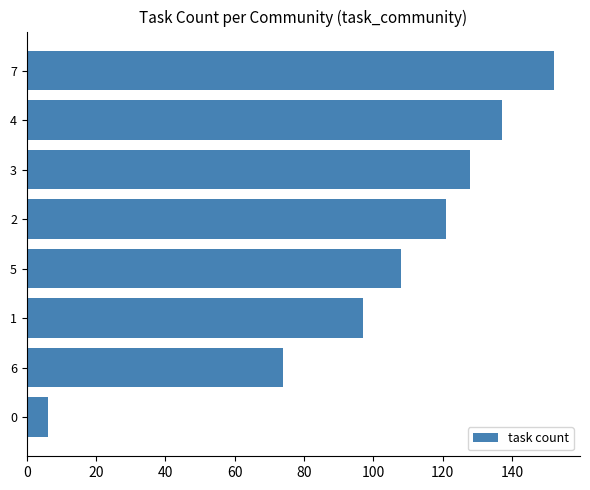

What is the maximum value shown in the chart?

152